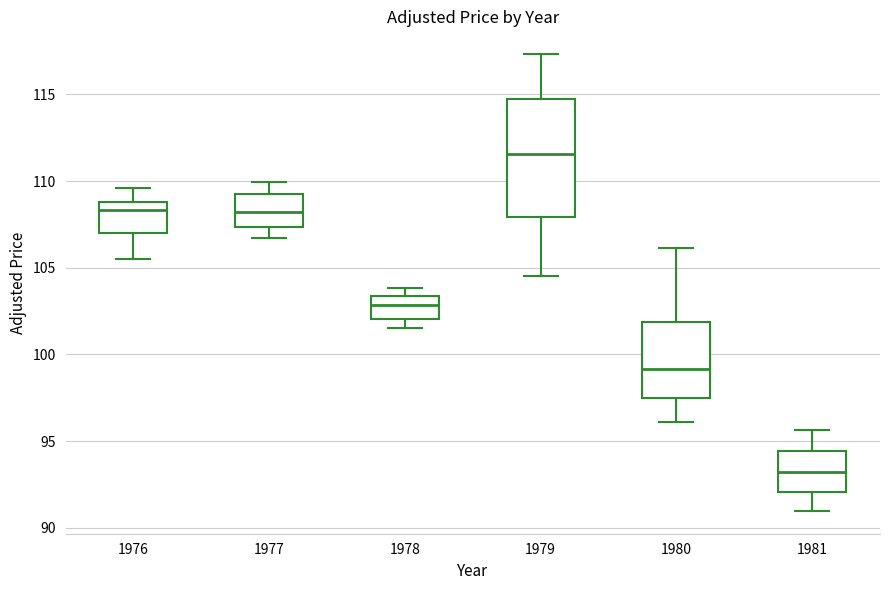

Which box's median line is the highest?

1979